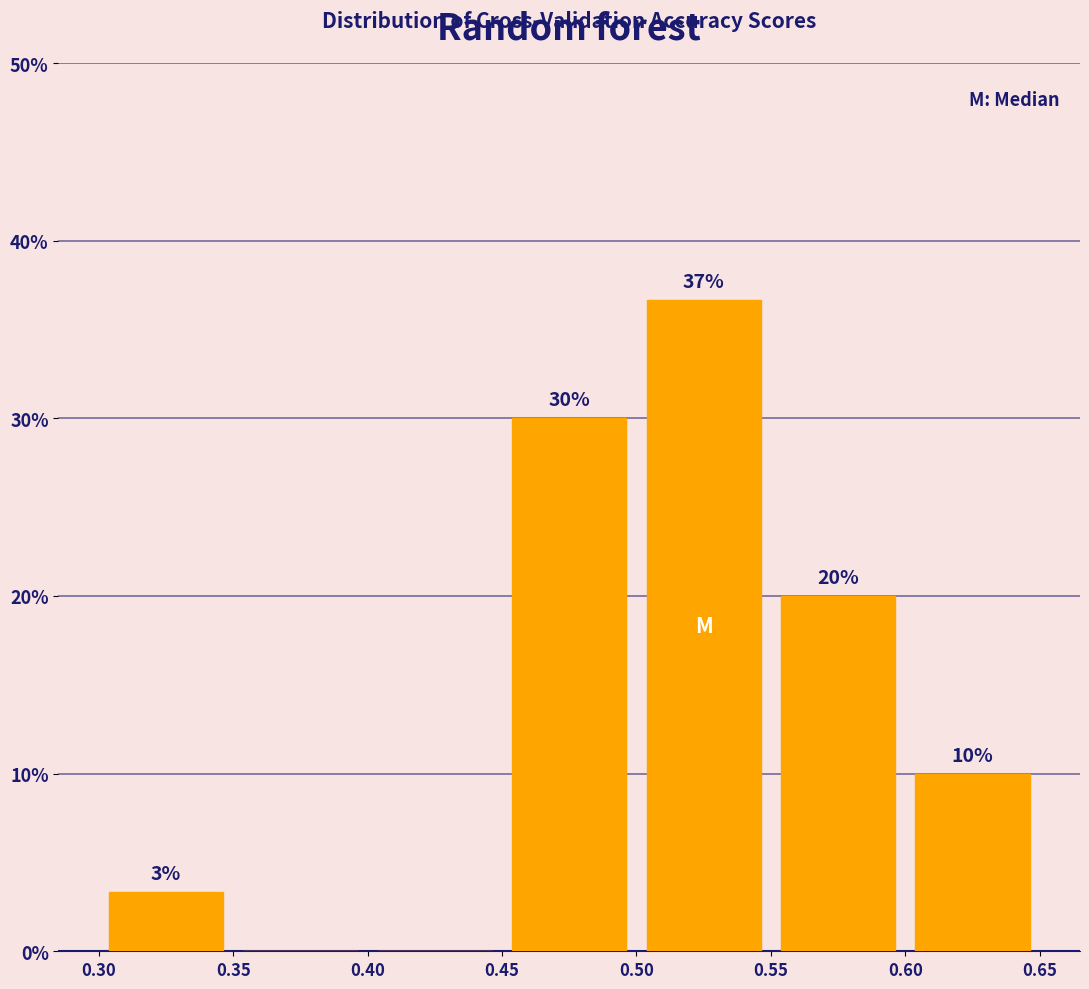

Which range on the x-axis has the tallest bar?

0.50 to 0.55